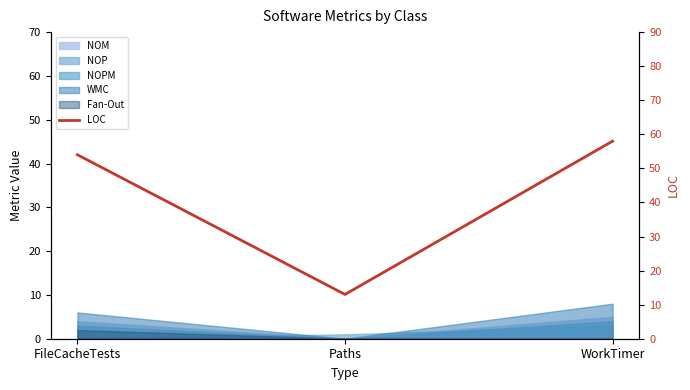

List the labels in order of value, smallest first.

Paths, FileCacheTests, WorkTimer